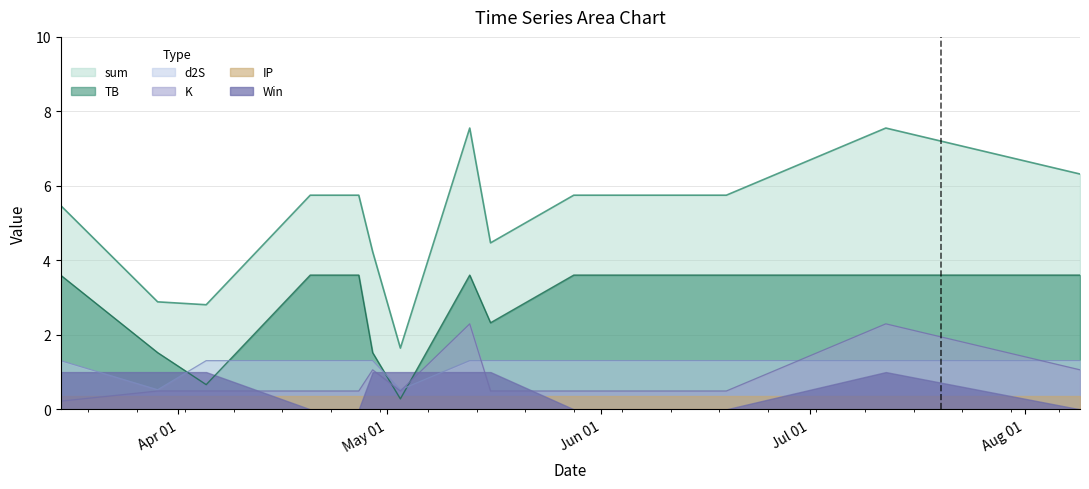

What is the label of the 12th point from the left?

2024-07-12